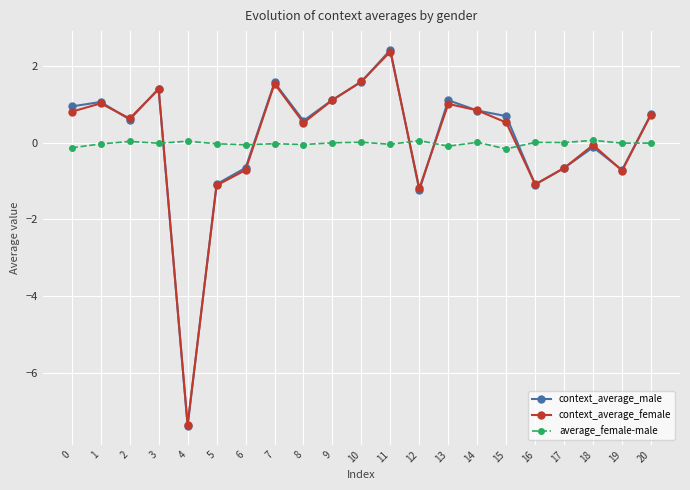

Is it true that average_female-male equals 0.0 at 2?

True